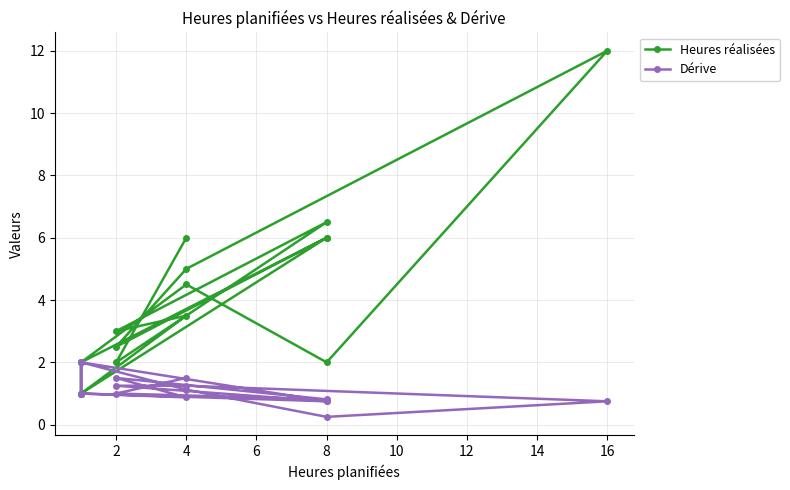

What is the difference between the second highest and minimum values in the Heures réalisées series?

5.5